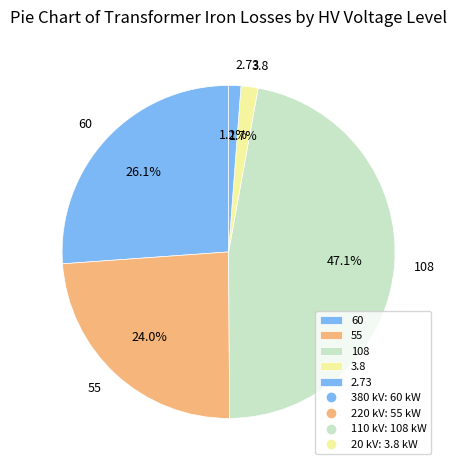

Between 2.73 and 108, which is larger?

108